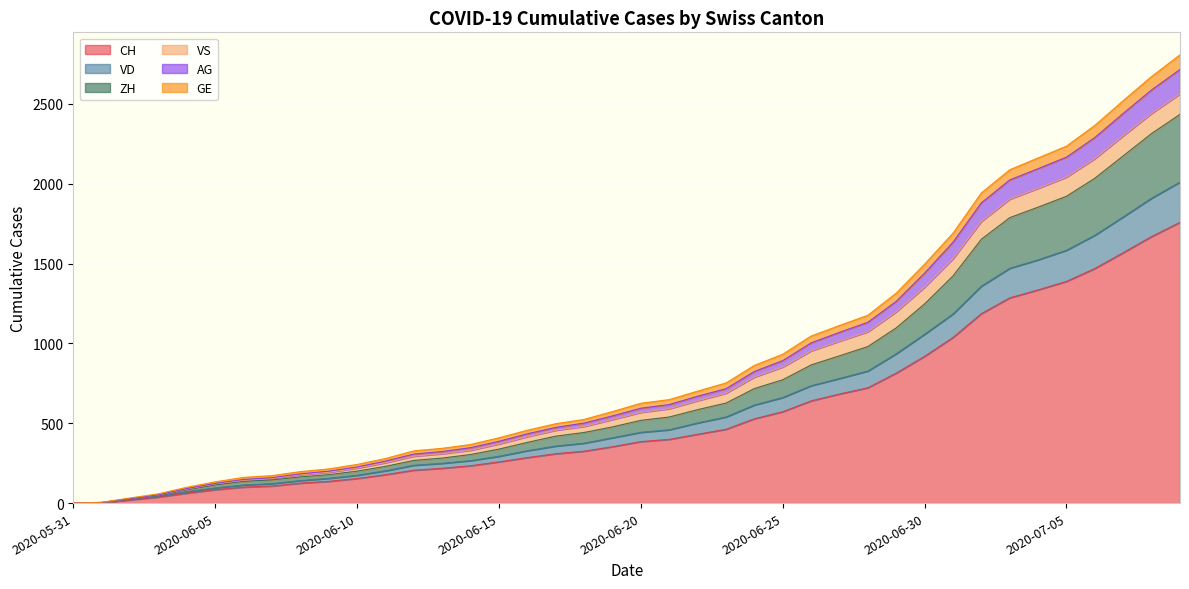

How many values in CH are above zero?

39